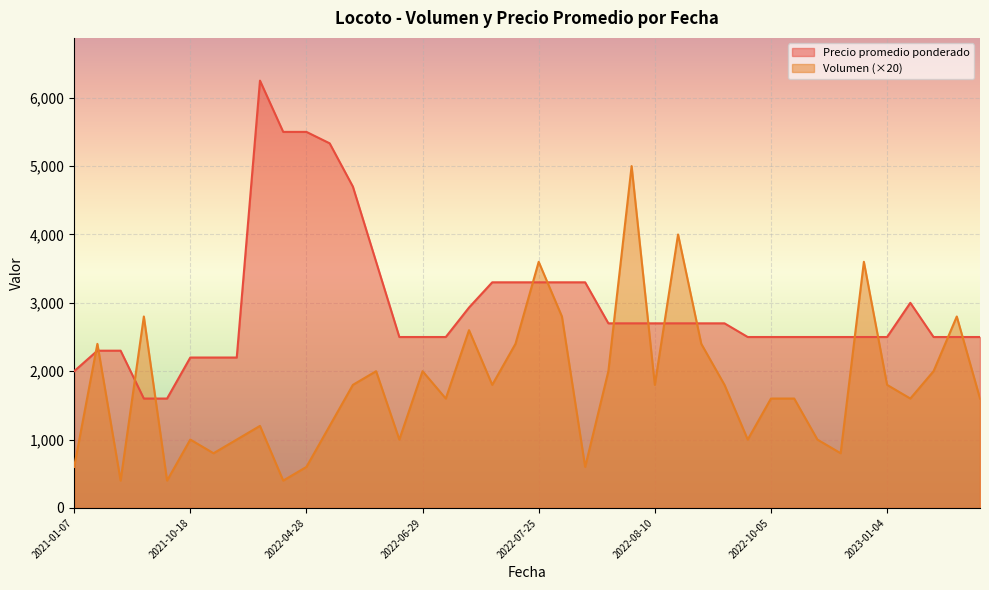

How many lines are shown in the chart?

2